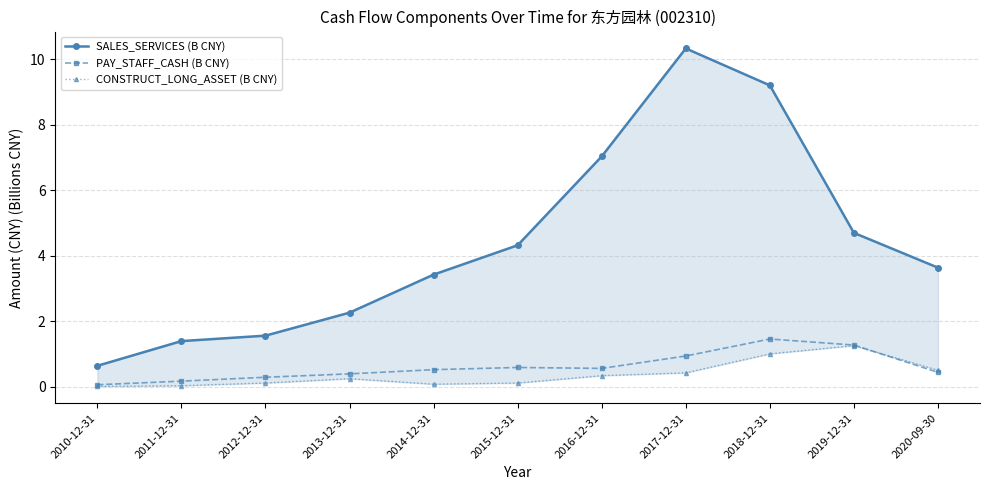

How many lines are shown in the chart?

3